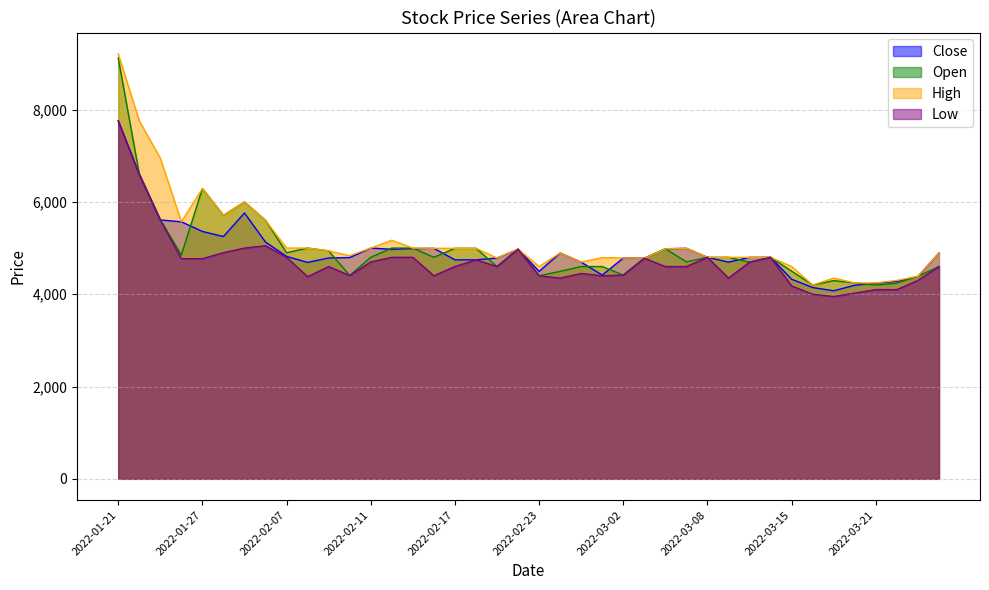

At which category does the chart reach its peak across all series?

2022-01-21